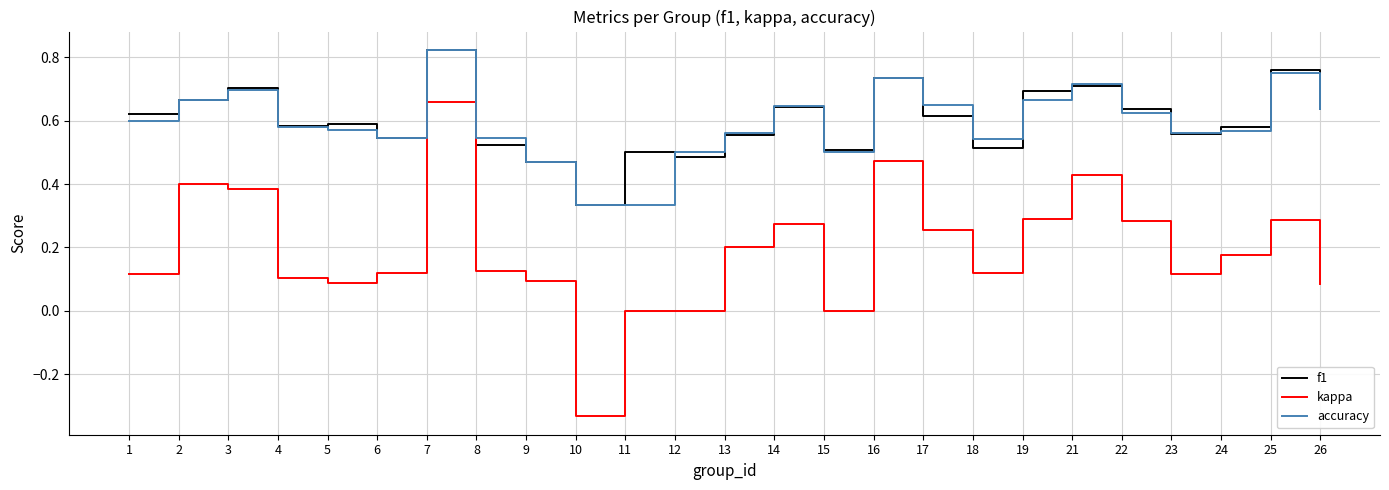

What is the total value across all series at 19?

1.7